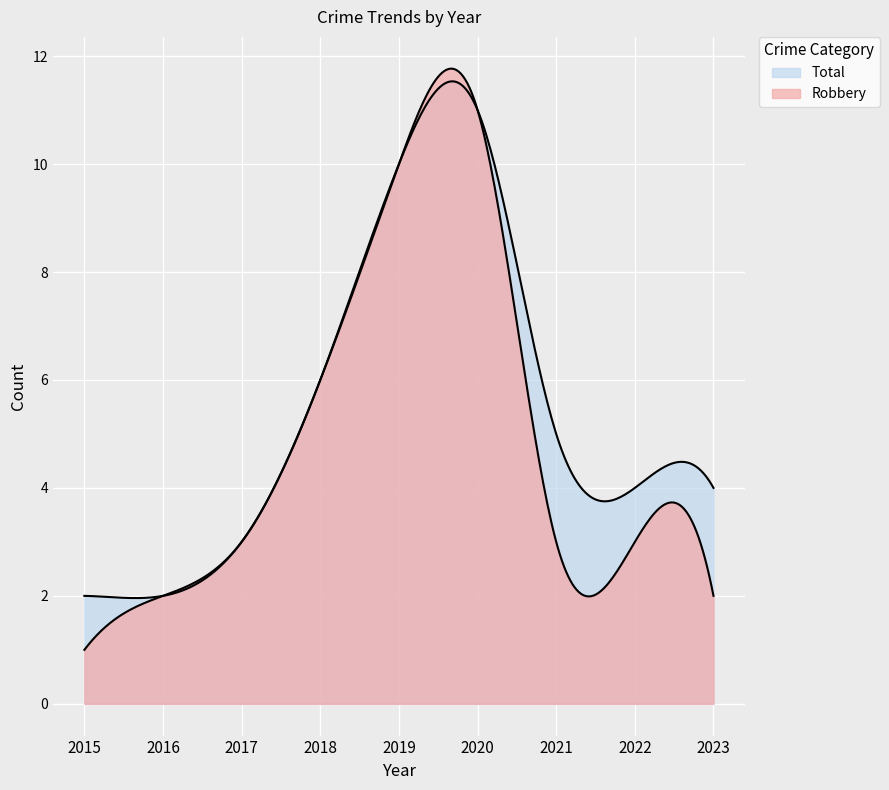

What is the difference between the Total values at 2022 and 2018?

2